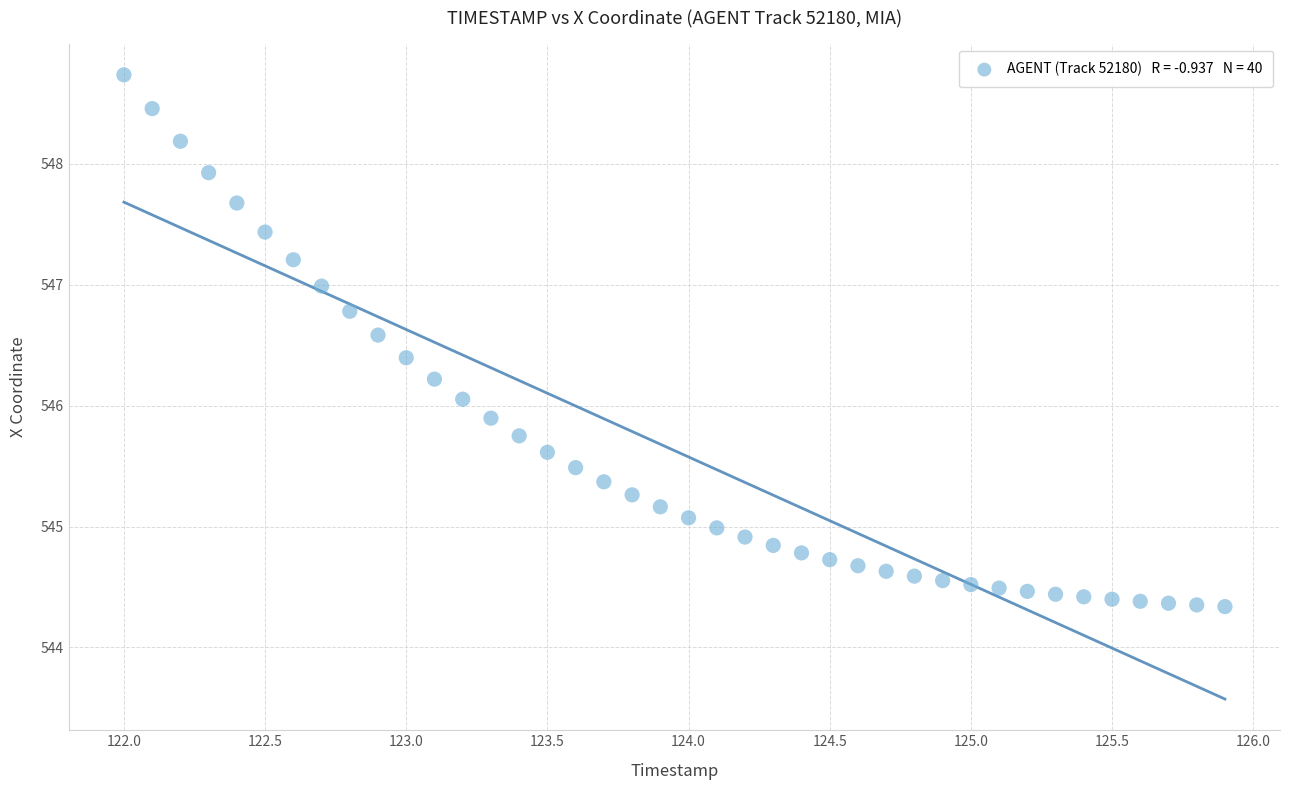

What is the range of Y values (max minus min)?

4.4